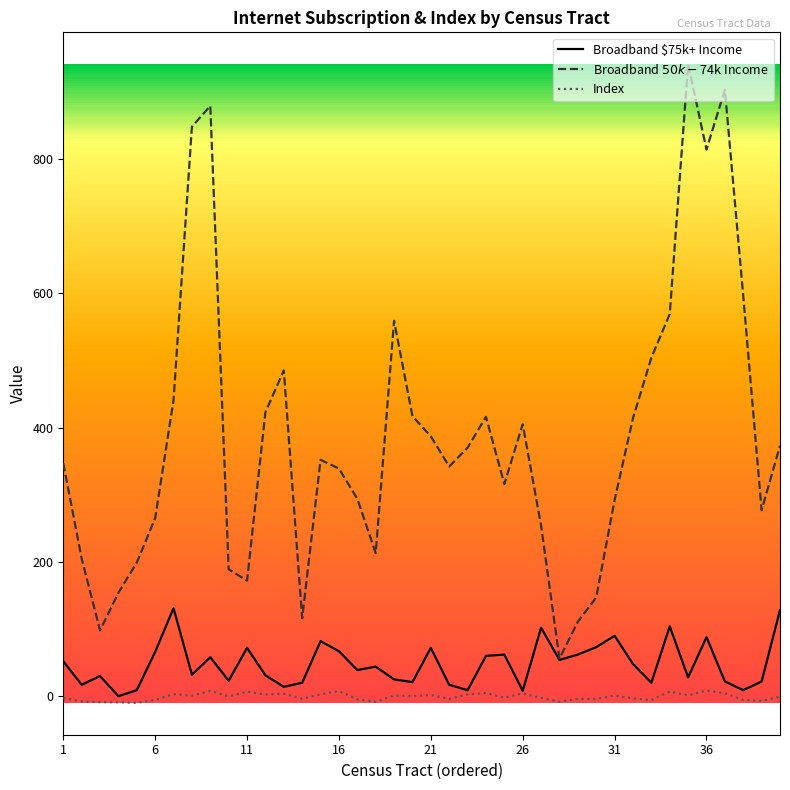

Does the chart have visible grid lines?

No